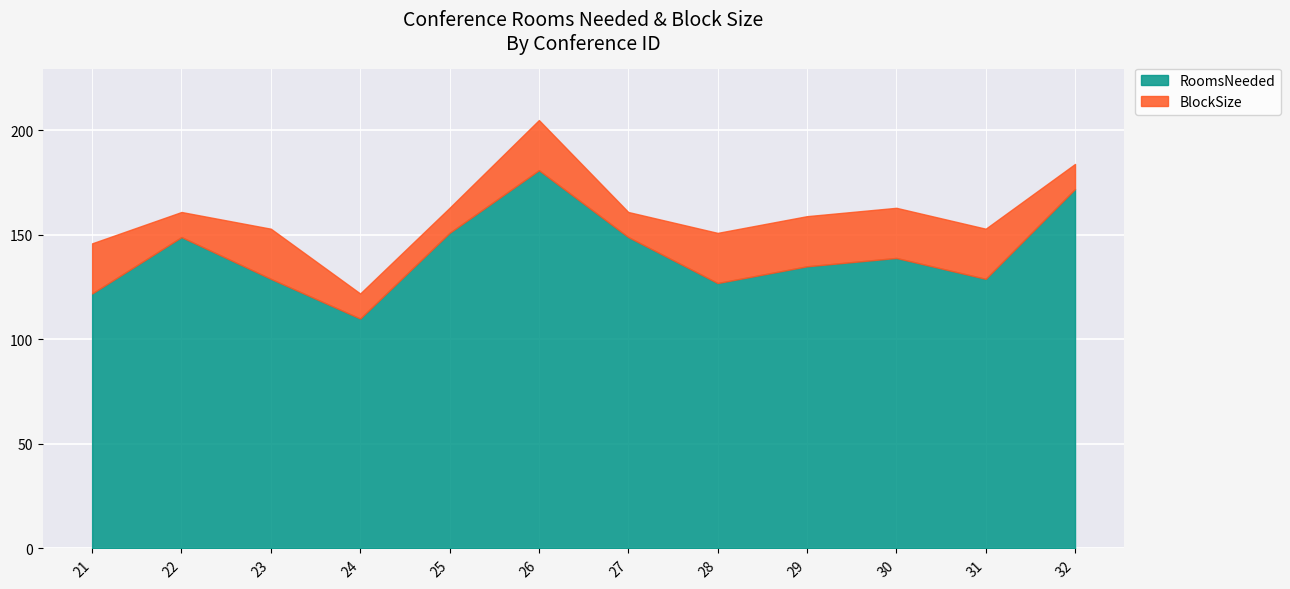

Reading left to right, extract all data points from this chart.

122	149	129	110	151	181	149	127	135	139	129	172